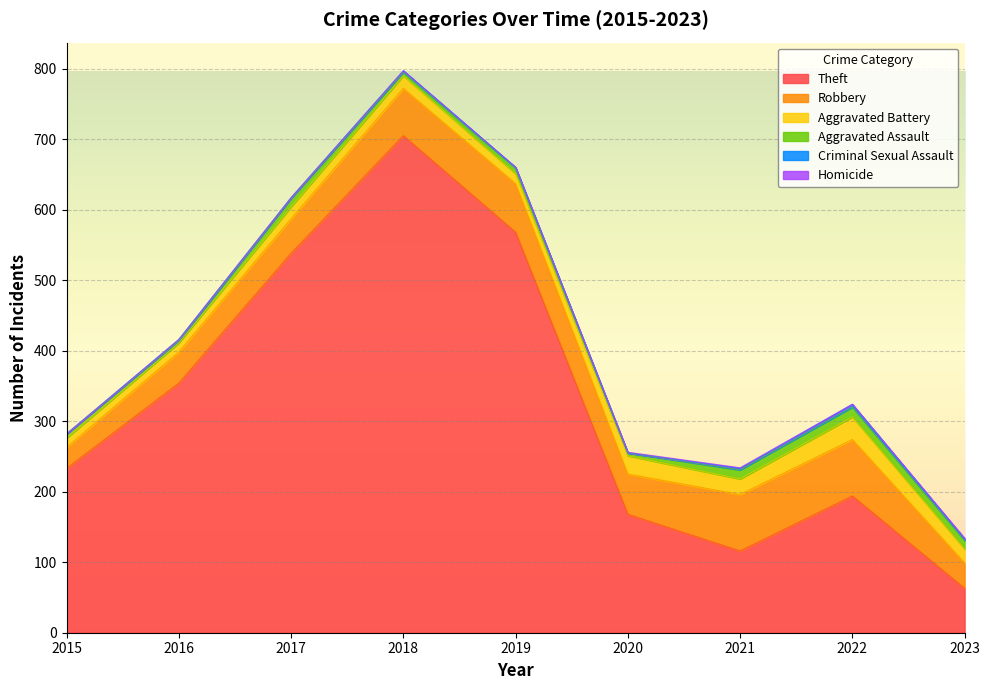

What is the difference between the maximum and minimum values in the Theft series?

642